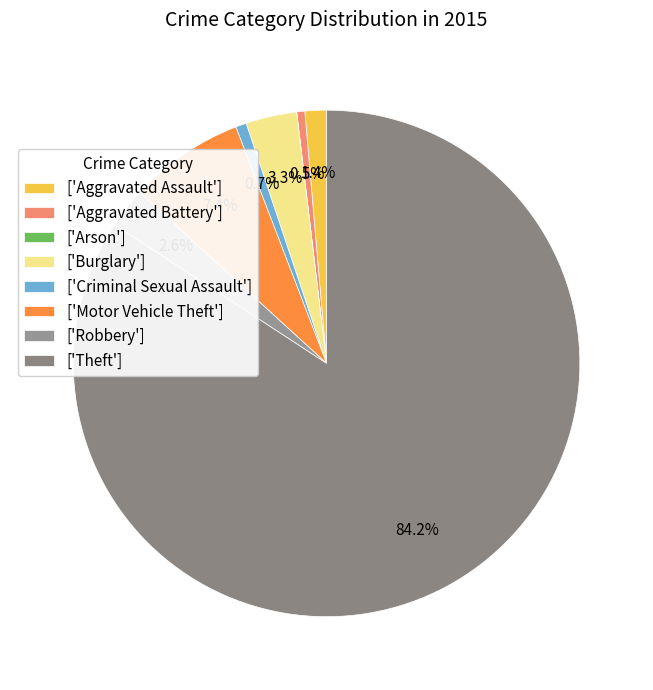

How many slices are in this pie chart?

8